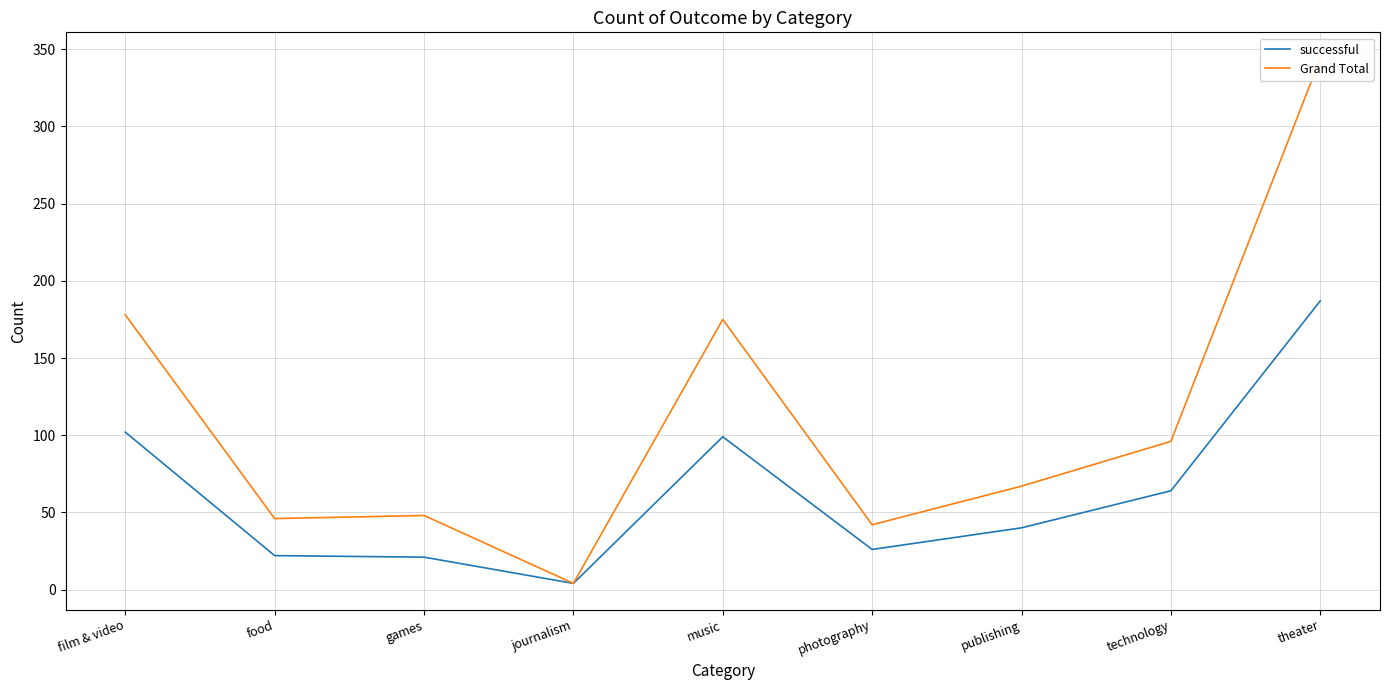

What is the label of the 5th point from the right?

music